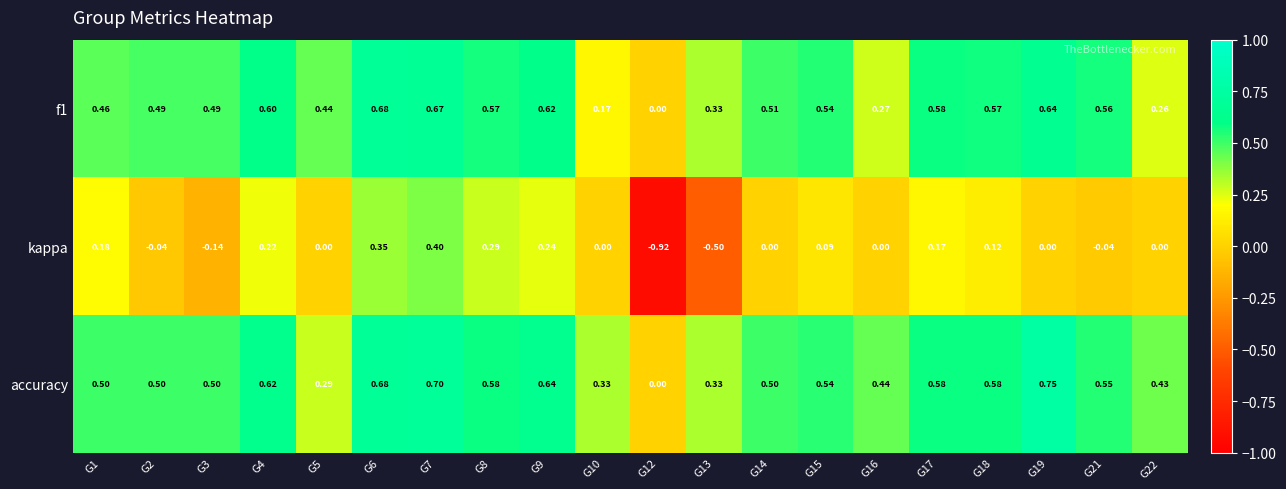

Is the value of accuracy at G10 greater than the value of kappa at G21?

Yes